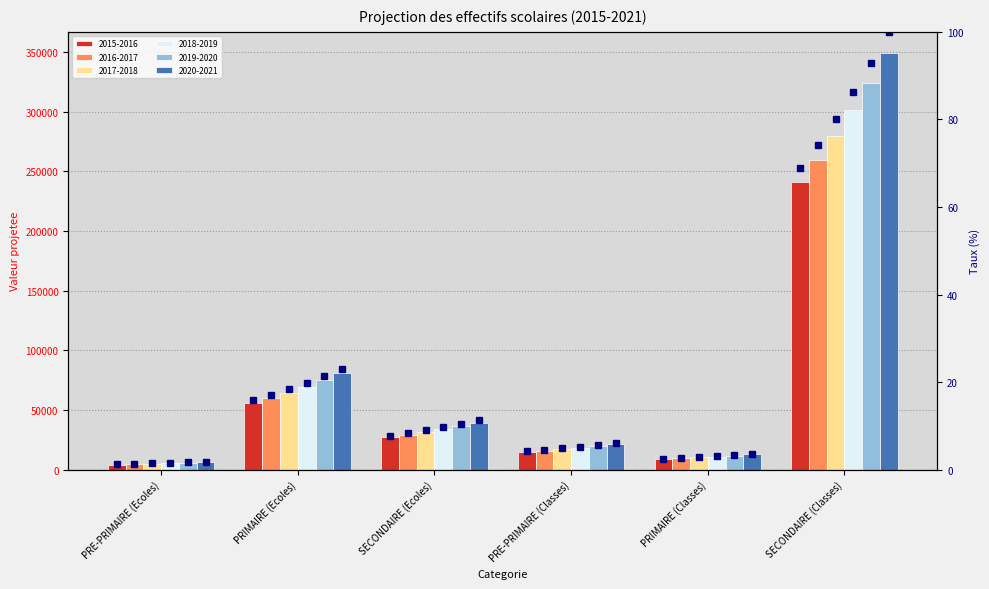

At how many categories does at least one series exceed 37?

1